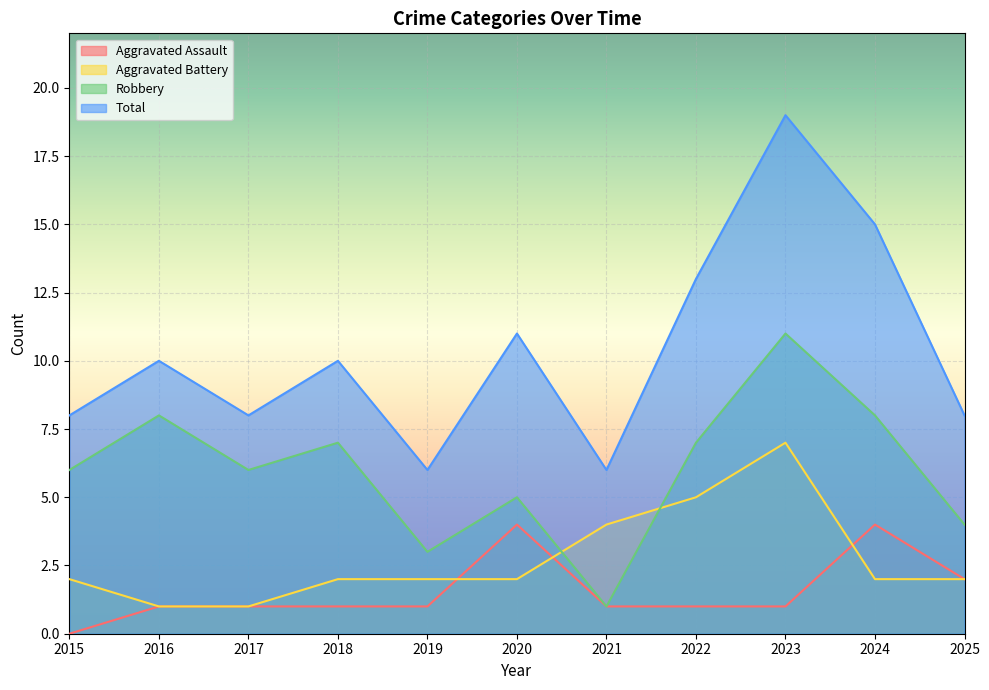

Which series has the largest range (max minus min)?

Total